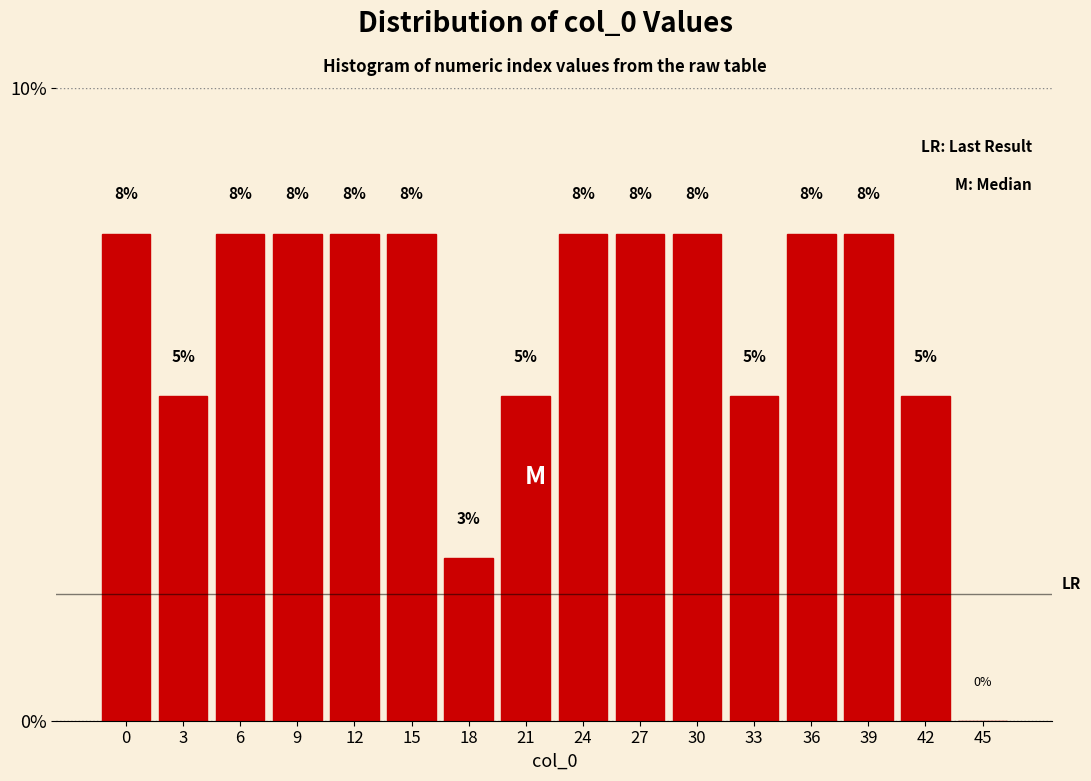

Are the bars horizontal?

No